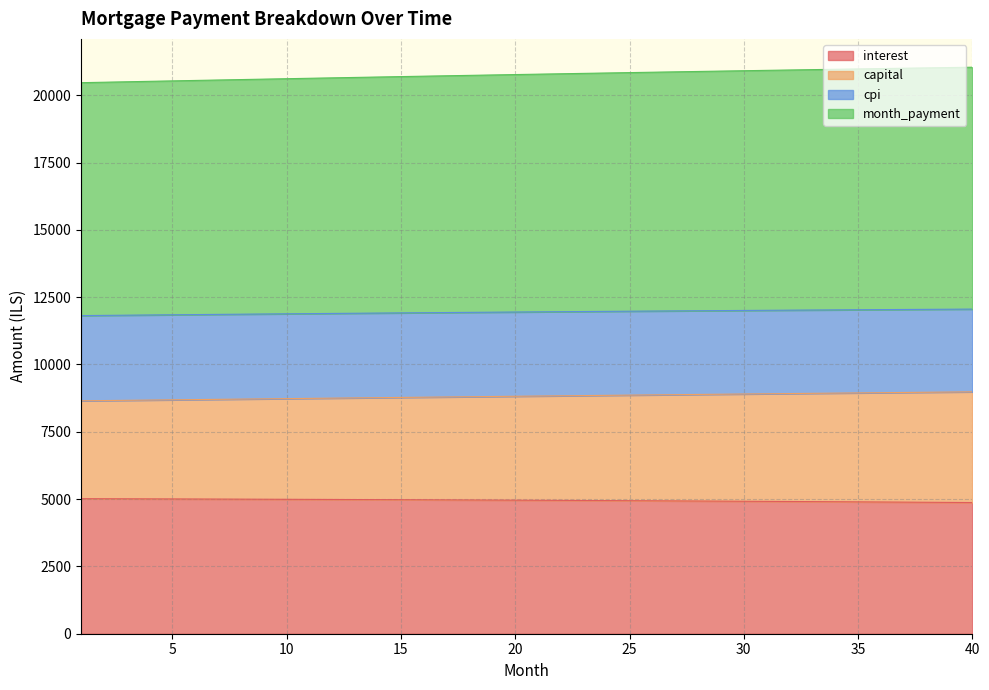

What is the minimum value for interest?

4872.3